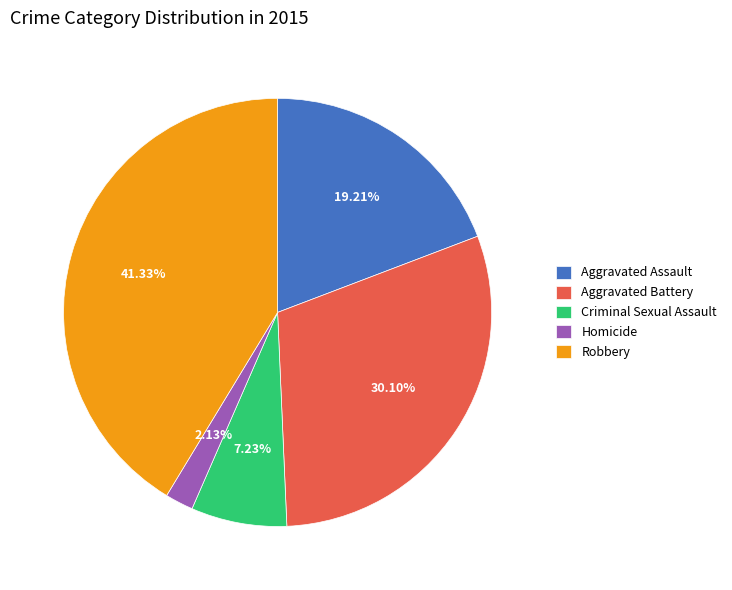

How many slices are in this pie chart?

5